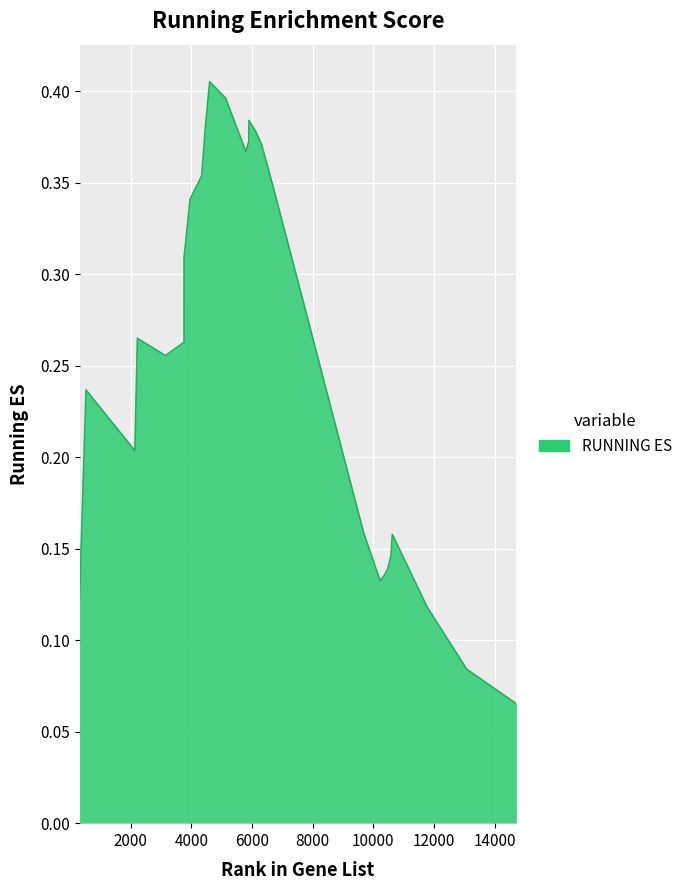

Is this an area chart (filled region under the line)?

Yes